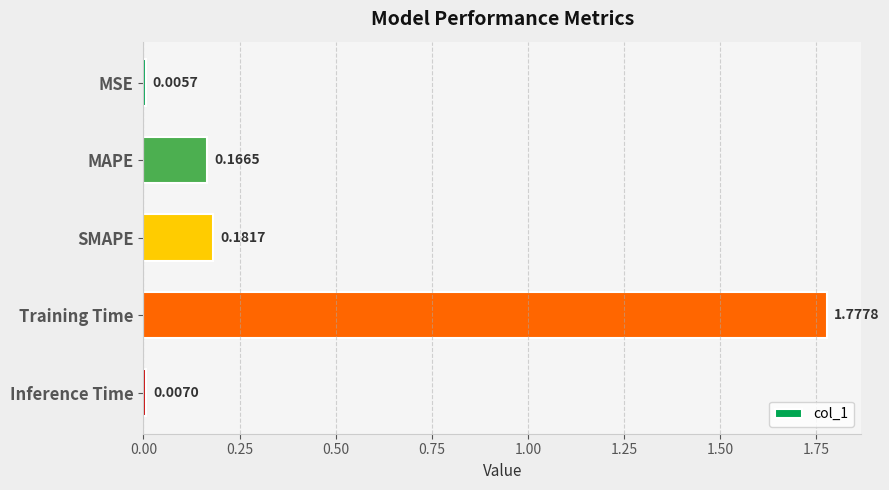

What is the label of the 4th bar from the bottom?

MAPE